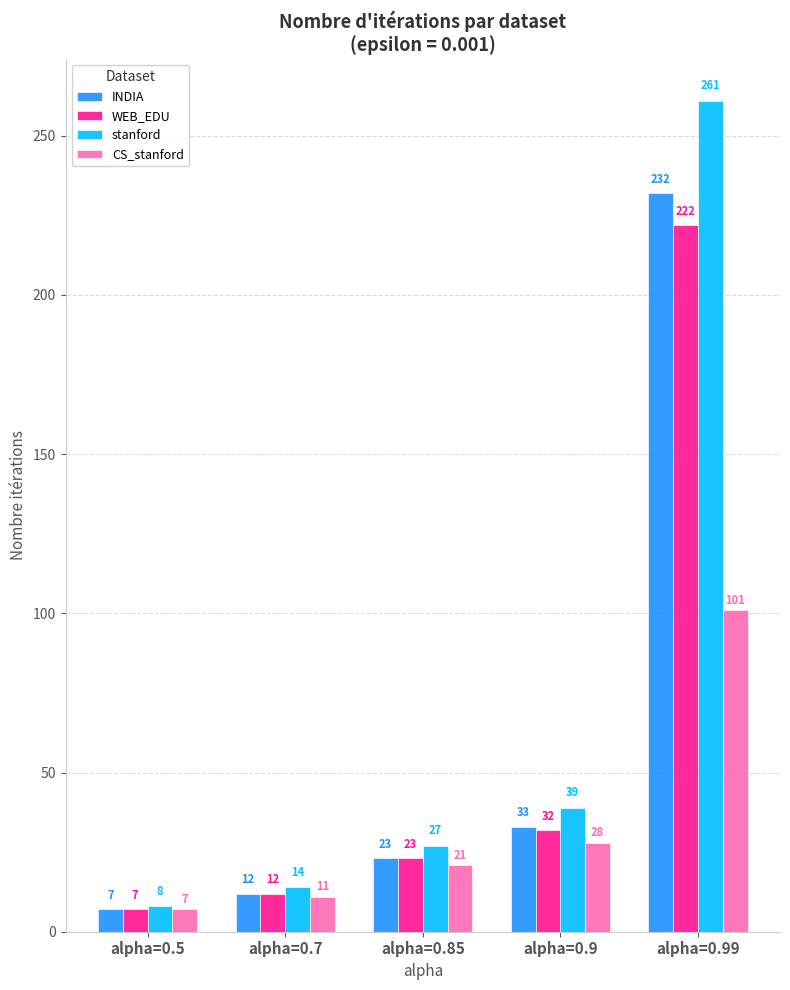

What is the sum of all stanford values?

349